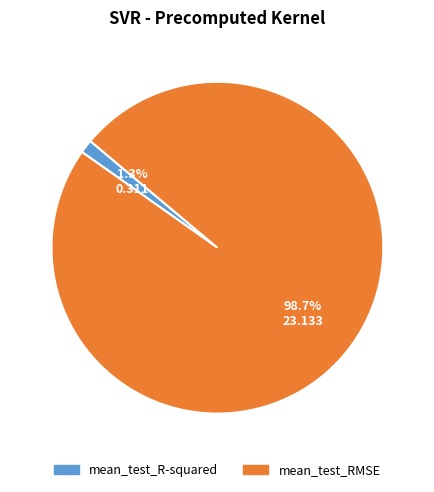

How many segments does this pie chart have?

2